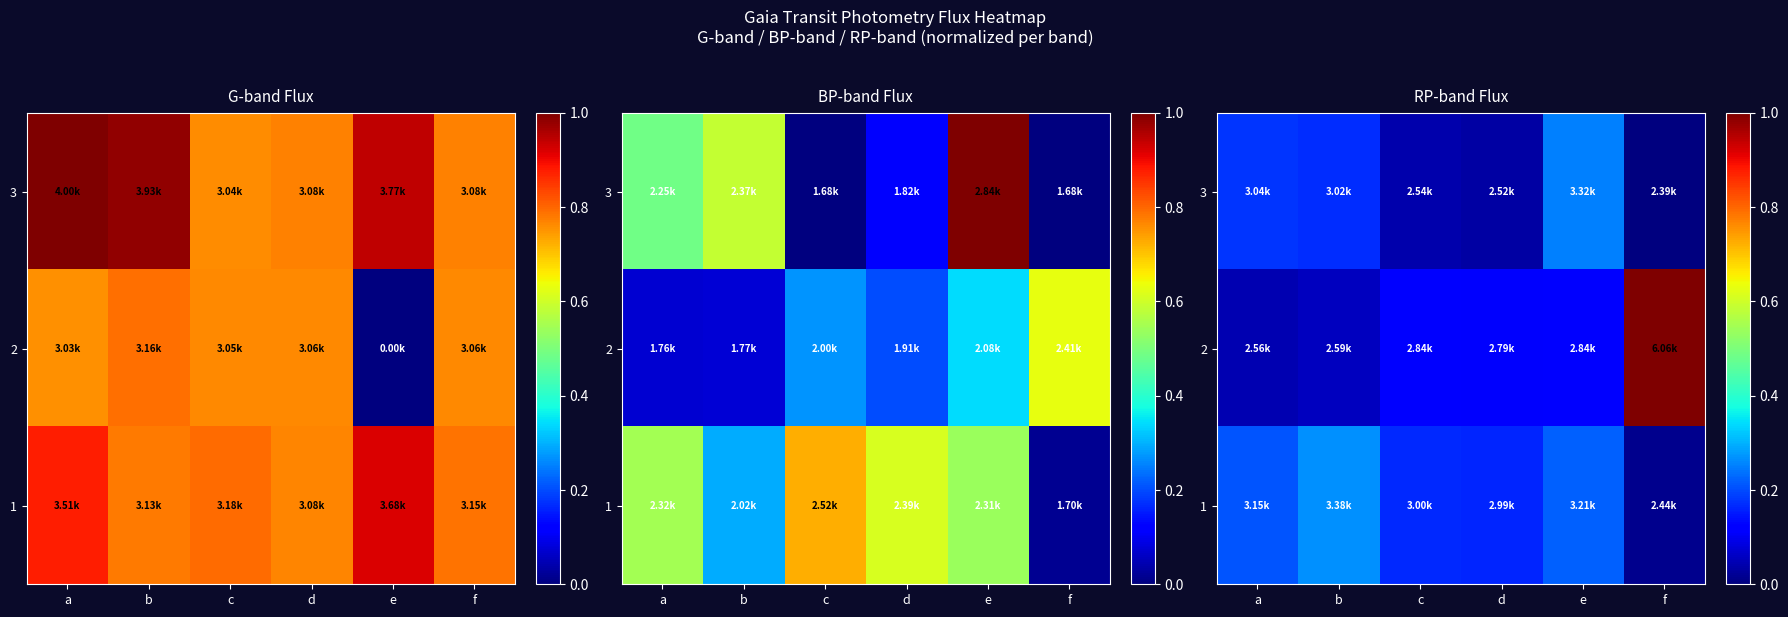

Which category has the lowest value in the 2 series?

a